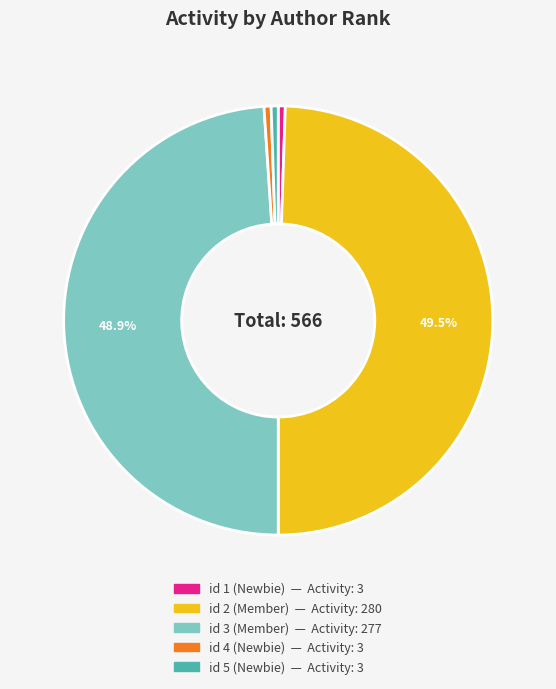

What portion of the pie excludes id 3 (Member)?

51.1%